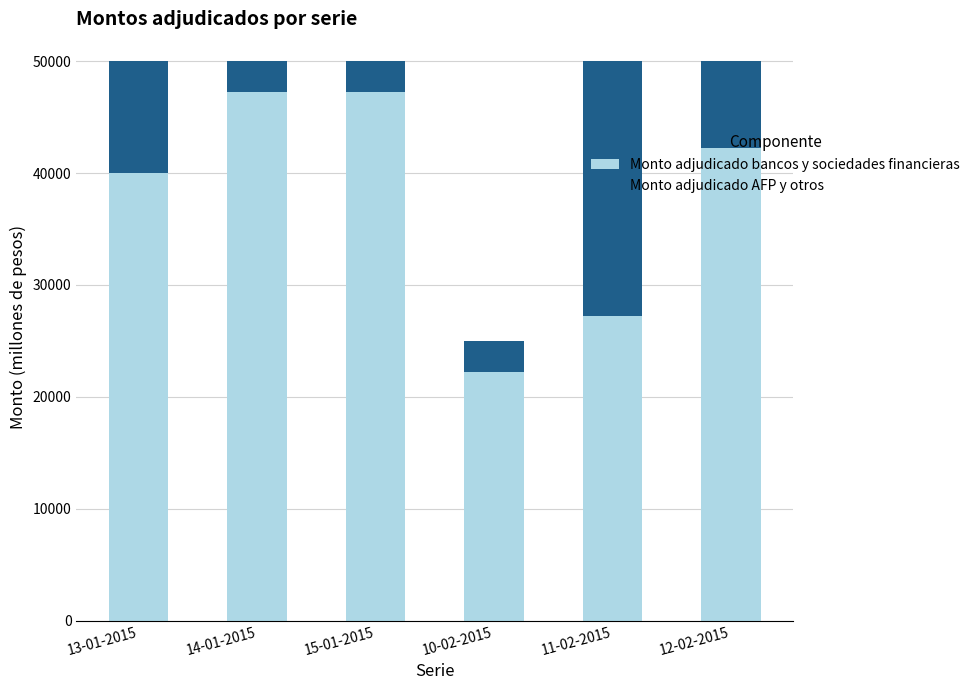

The Monto adjudicado bancos y sociedades financieras series shows 22250 at 10-02-2015. True or false?

True